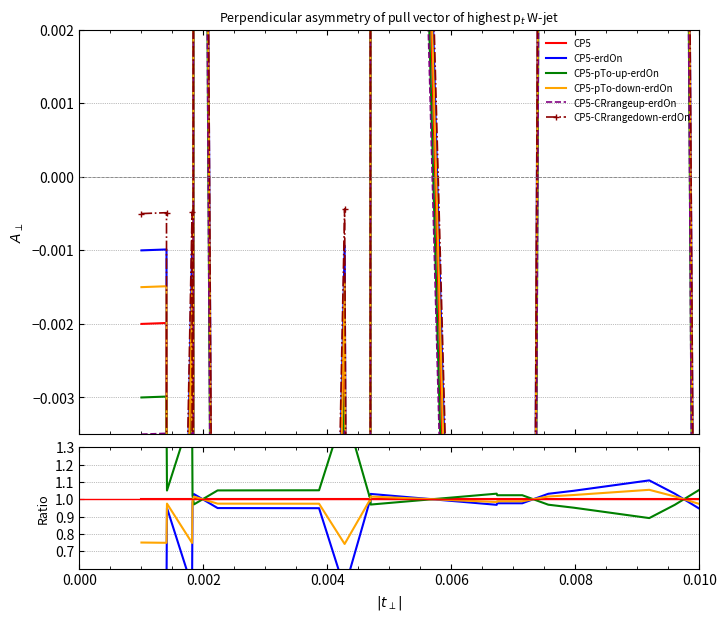

Rank the series by their maximum value, from highest to lowest.

CP5-pTo-up-erdOn, CP5-erdOn, CP5-pTo-down-erdOn, CP5, CP5-CRrangedown-erdOn, CP5-CRrangeup-erdOn